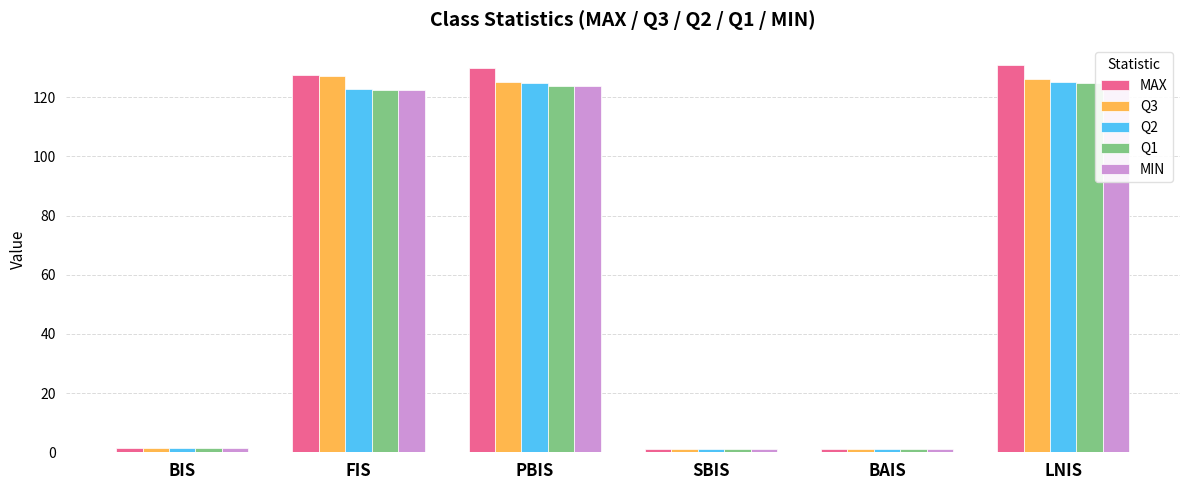

Reading left to right, list all the values displayed in this chart.

MAX: BIS=1.4	FIS=127.4	PBIS=129.8	SBIS=1.0	BAIS=1.1	LNIS=131.0
Q3: BIS=1.3	FIS=127.1	PBIS=125.2	SBIS=1.0	BAIS=1.1	LNIS=126.0
Q2: BIS=1.3	FIS=122.8	PBIS=124.8	SBIS=1.0	BAIS=1.1	LNIS=125.2
Q1: BIS=1.3	FIS=122.5	PBIS=123.7	SBIS=1.0	BAIS=1.1	LNIS=124.9
MIN: BIS=1.3	FIS=122.4	PBIS=123.7	SBIS=1.0	BAIS=1.1	LNIS=124.7